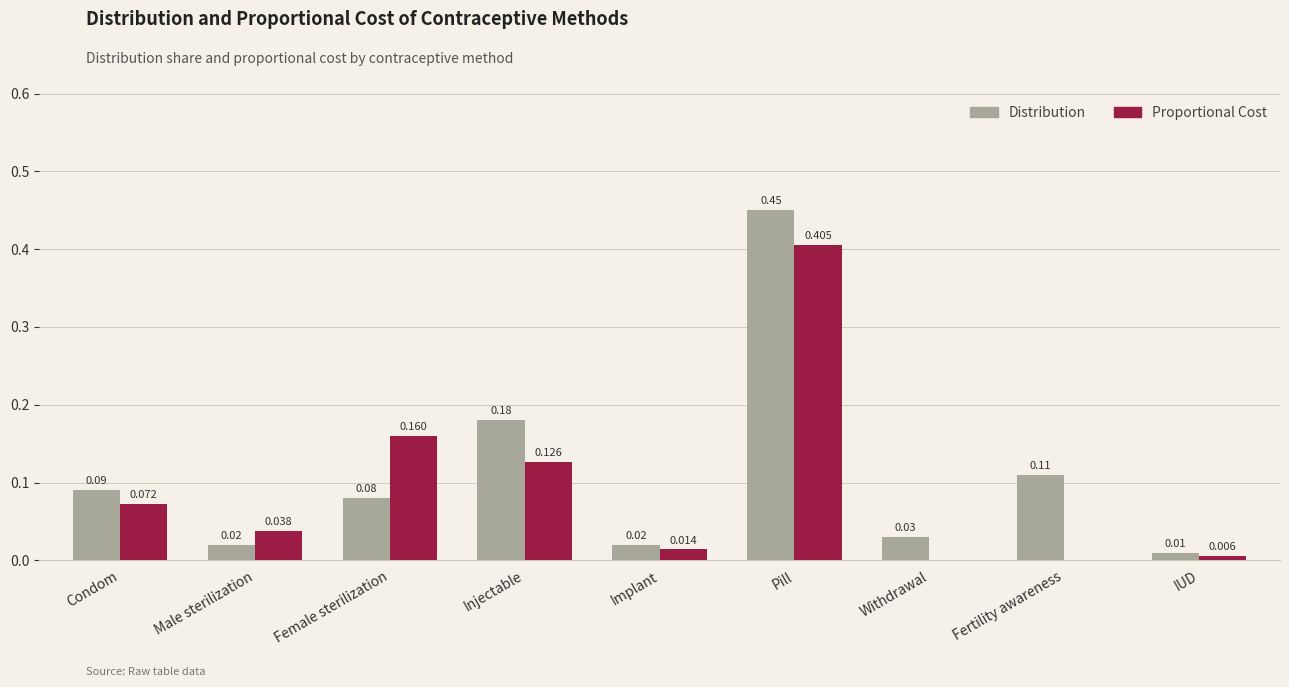

Which series has the largest range (max minus min)?

Distribution